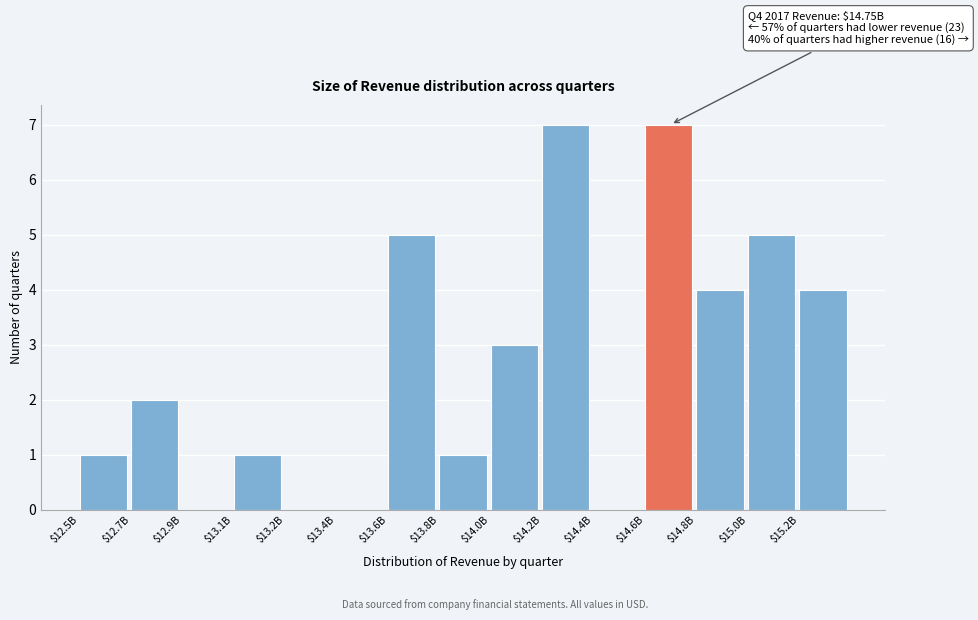

What is the sum of all values?

40